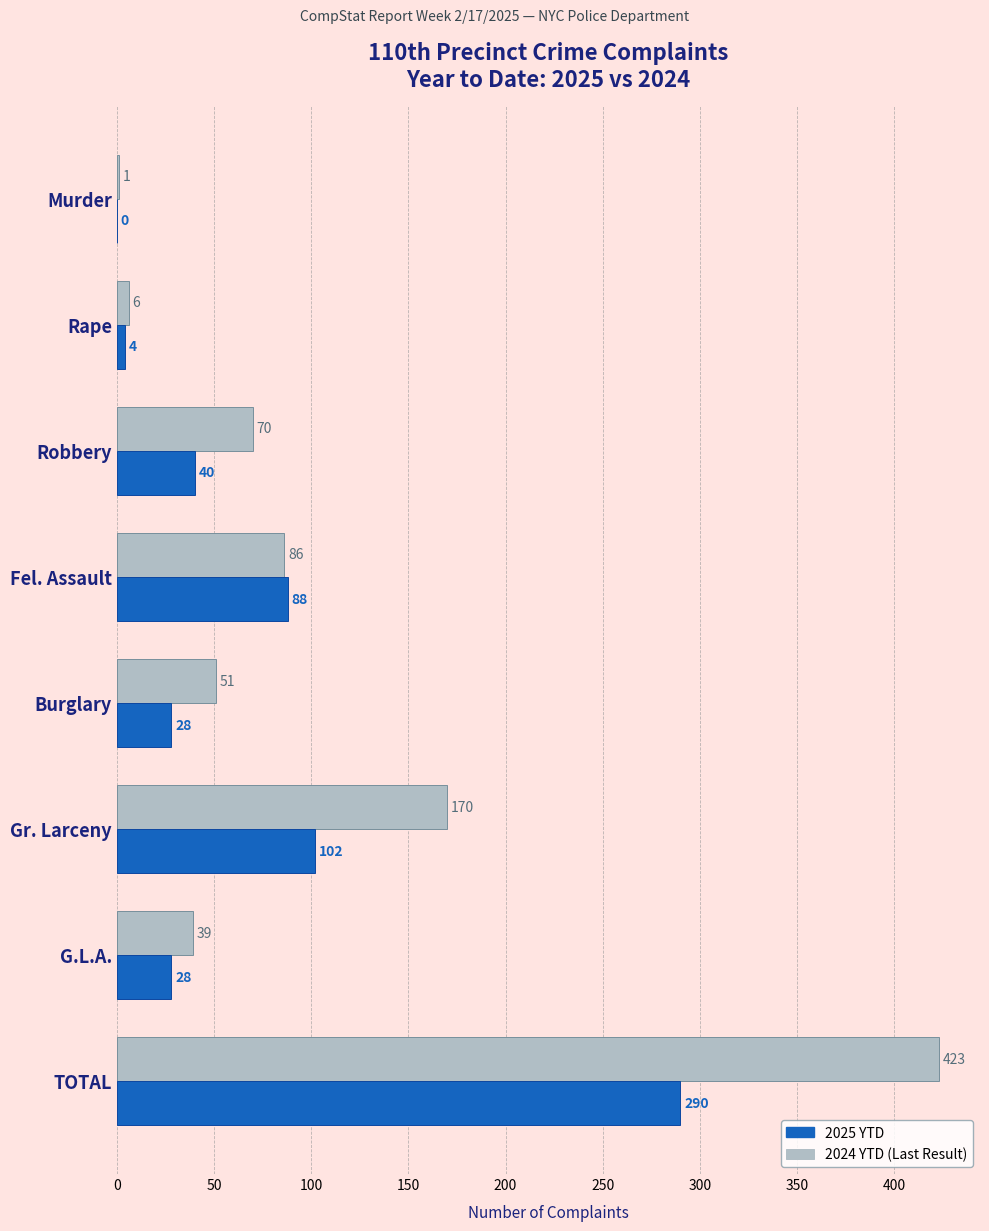

At which category is the sum across all series the highest?

TOTAL